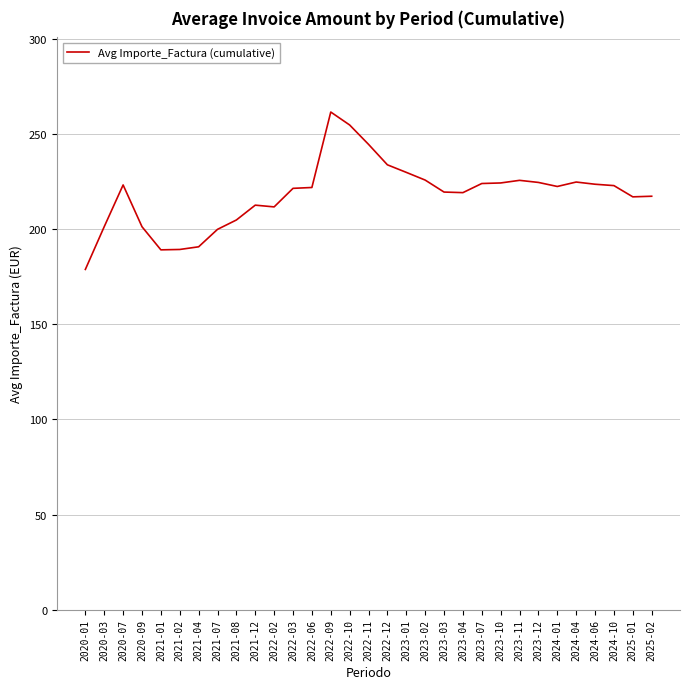

Which label corresponds to the smallest value in the chart?

2020-01